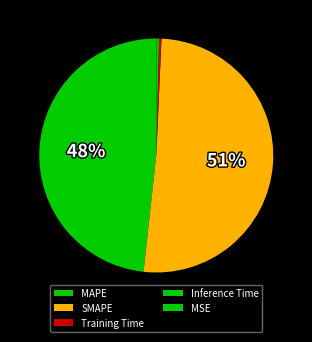

To the nearest percent, what is the average slice percentage?

20%